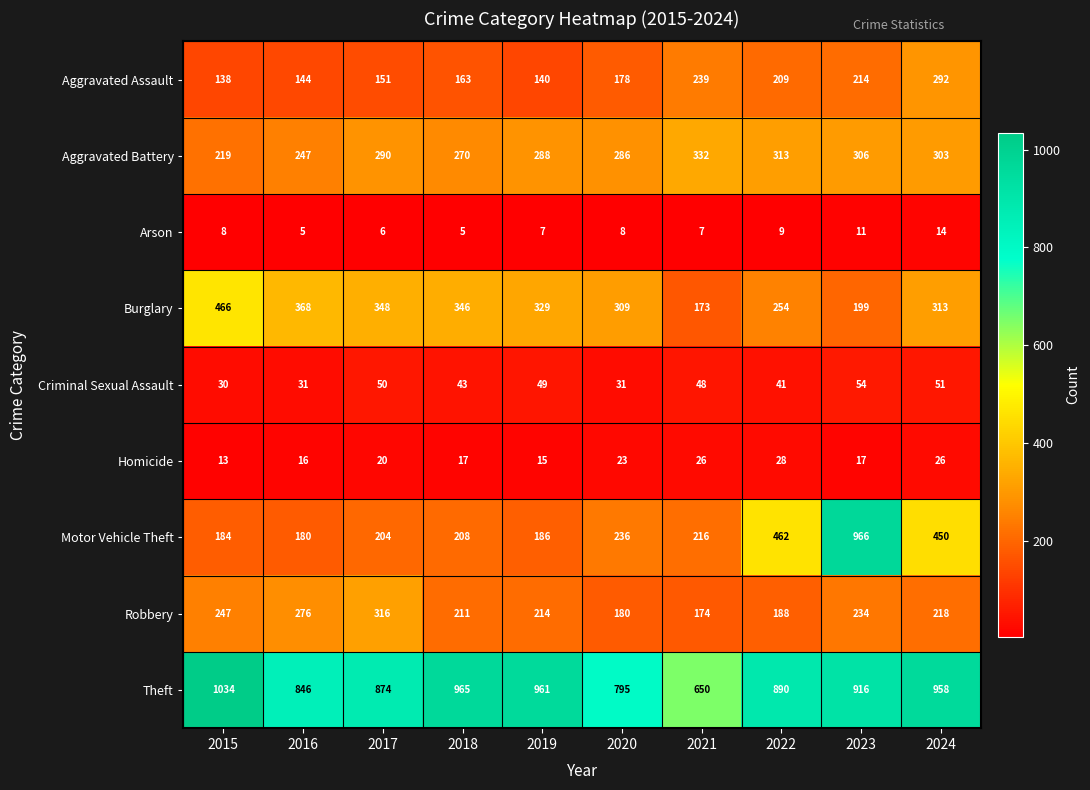

True or false: Aggravated Battery has a value of 332 at 2021.

True